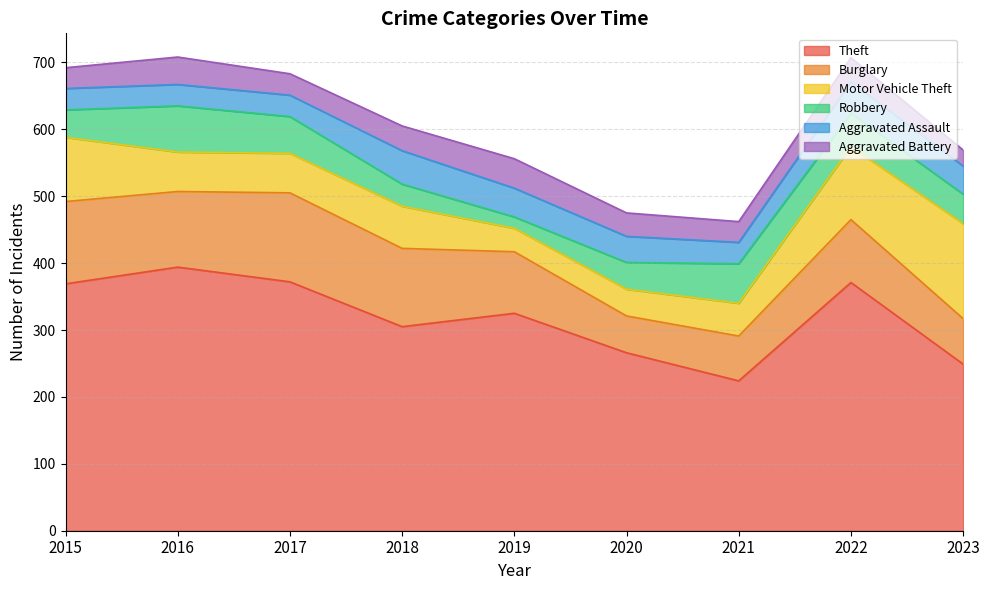

What is the difference between the Robbery values at 2015 and 2021?

18